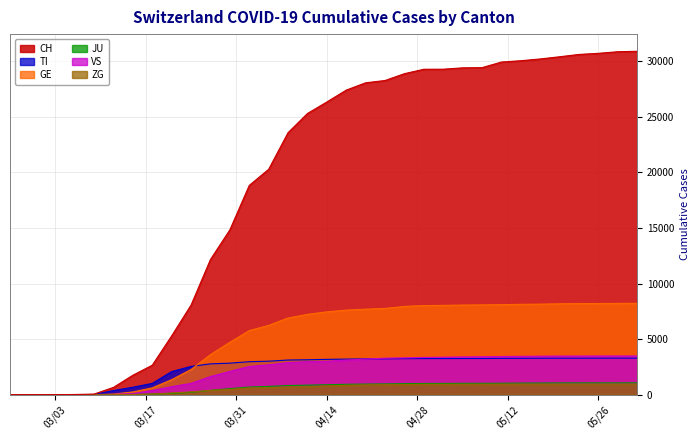

Which series has the largest total across all categories?

CH